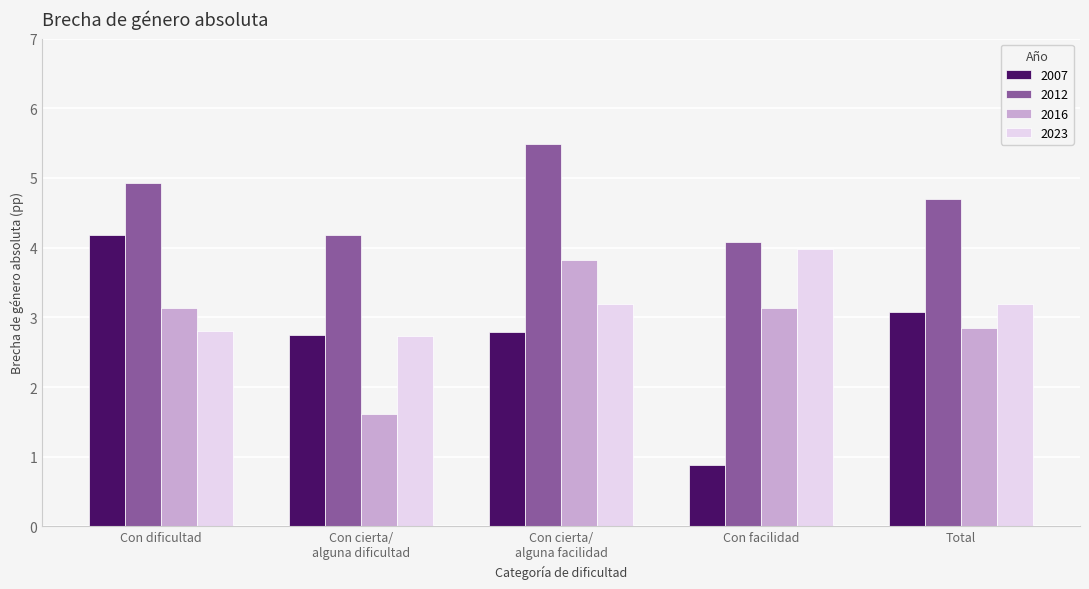

The 2012 series shows 4.1 at Con facilidad. True or false?

True